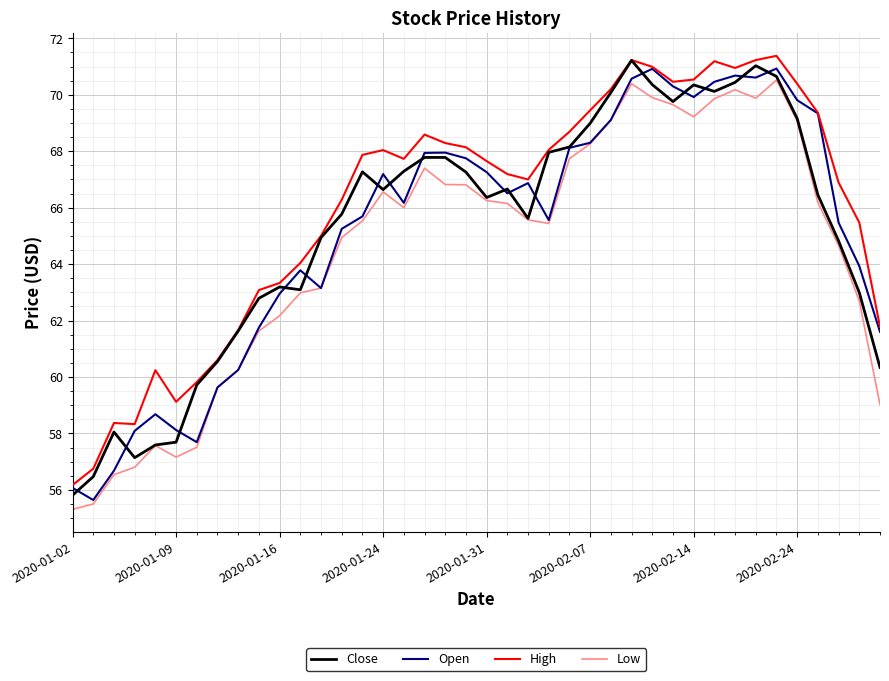

What is the difference between the maximum and minimum values in the Open series?

15.3